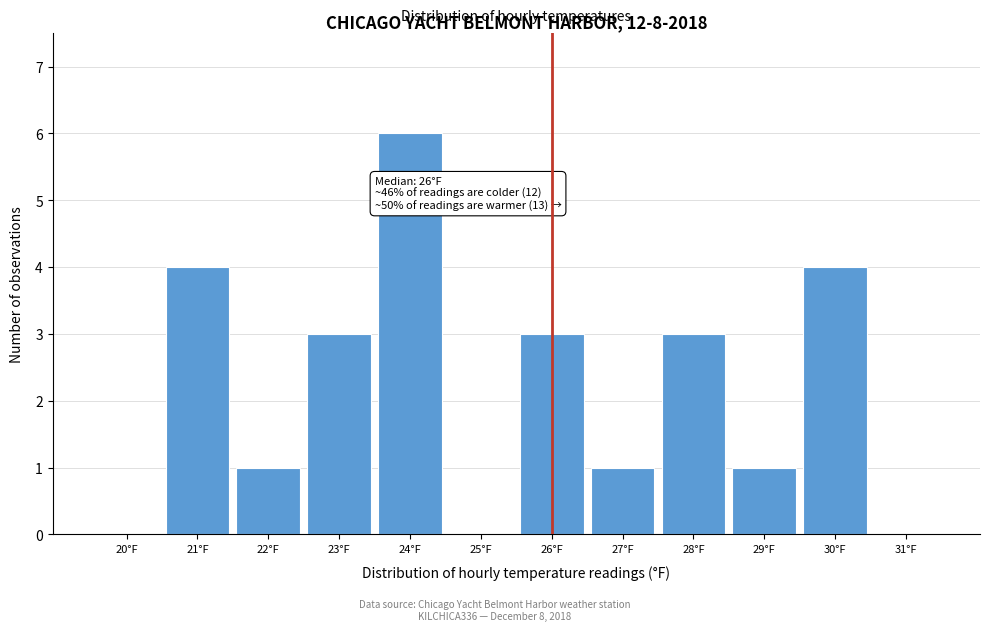

Which range on the x-axis has the tallest bar?

23.5 to 24.5